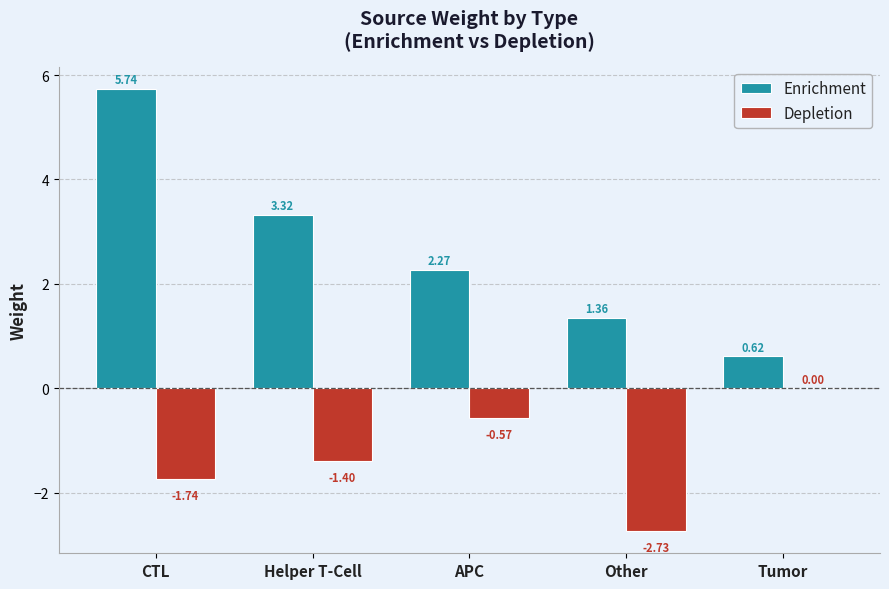

What is the average value of the Enrichment series?

2.7